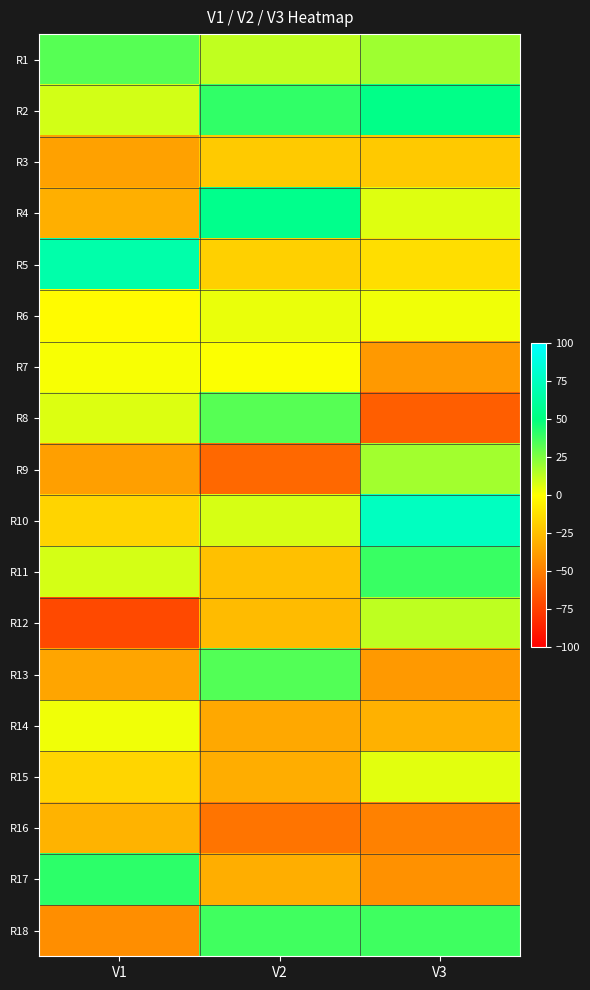

At which category is the sum across all series the highest?

V3